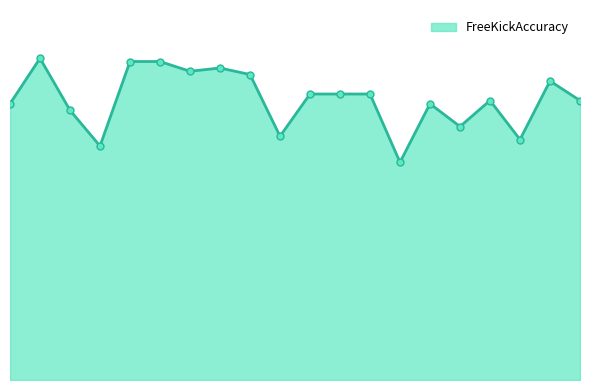

At which category does the chart reach its peak across all series?

1